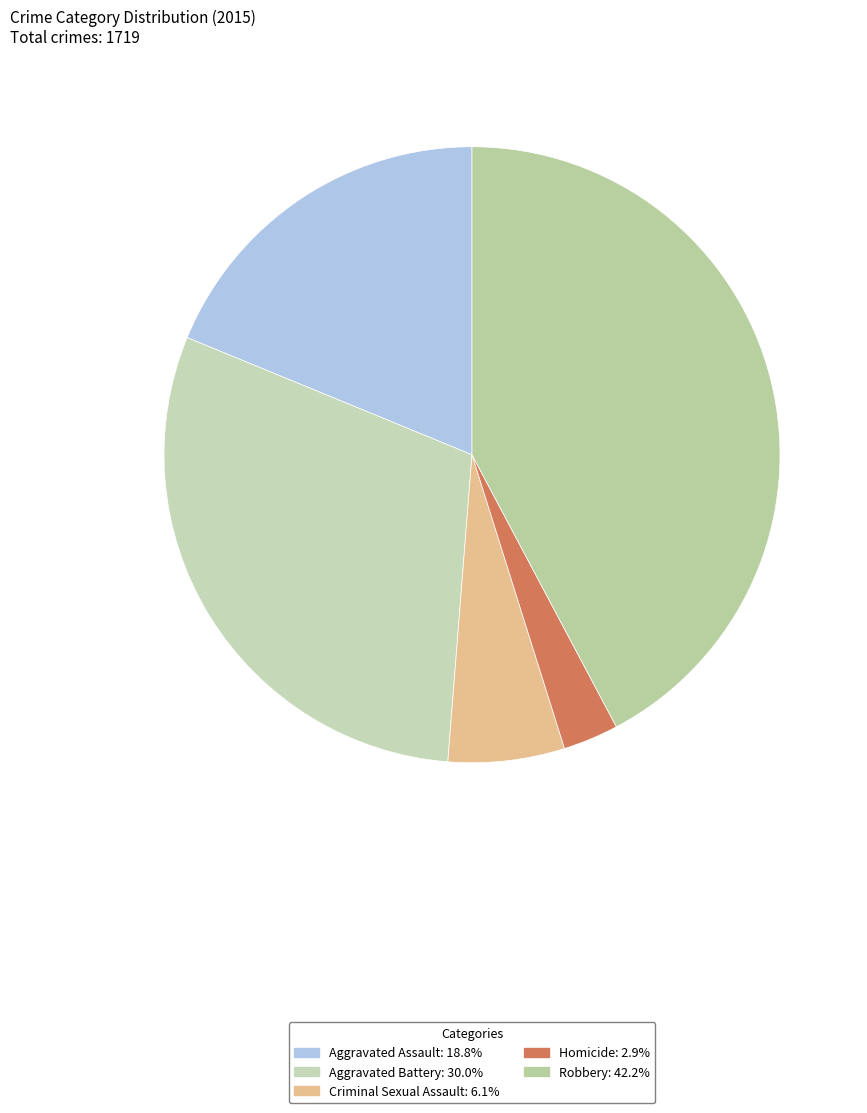

Which slice is the smallest?

Homicide